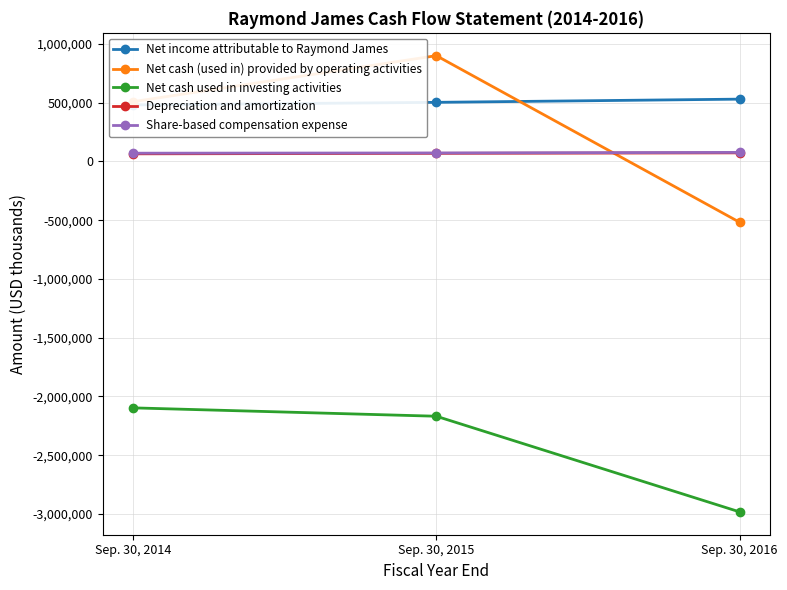

Reading right to left, what are all the values shown in this chart?

Net income attributable to Raymond James: 529350	502140	480248
Net cash (used in) provided by operating activities: -518324	899177	507587
Net cash used in investing activities: -2981819	-2167959	-2096764
Depreciation and amortization: 72383	68315	64163
Share-based compensation expense: 76426	71488	69609